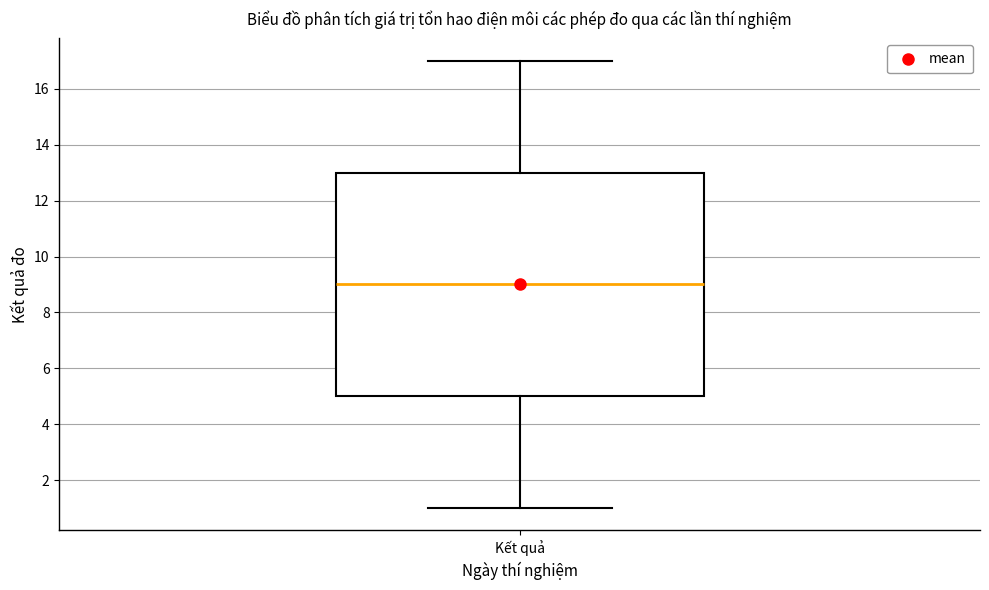

Where is the lower edge of the box for Kết quả on the y-axis? The values are not printed on the chart, so give them approximately, as read against the axis.

5